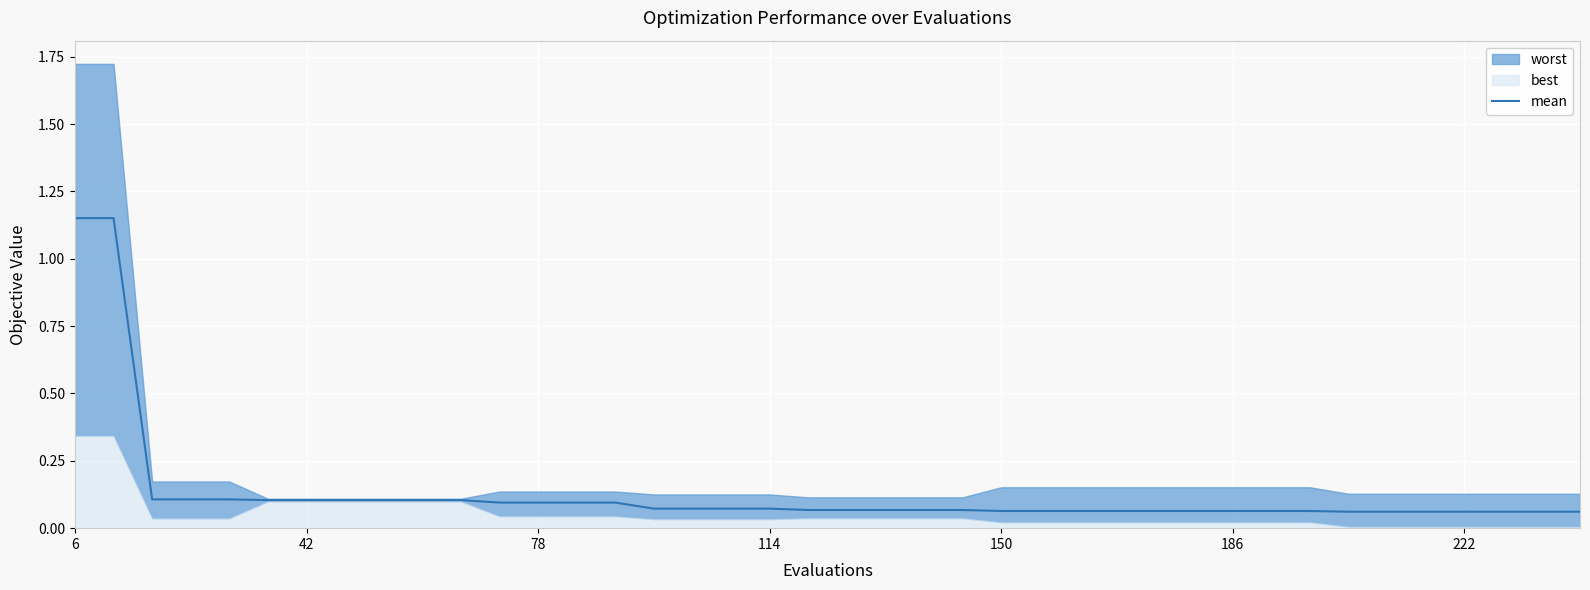

What is the maximum value shown in the chart?

1.2